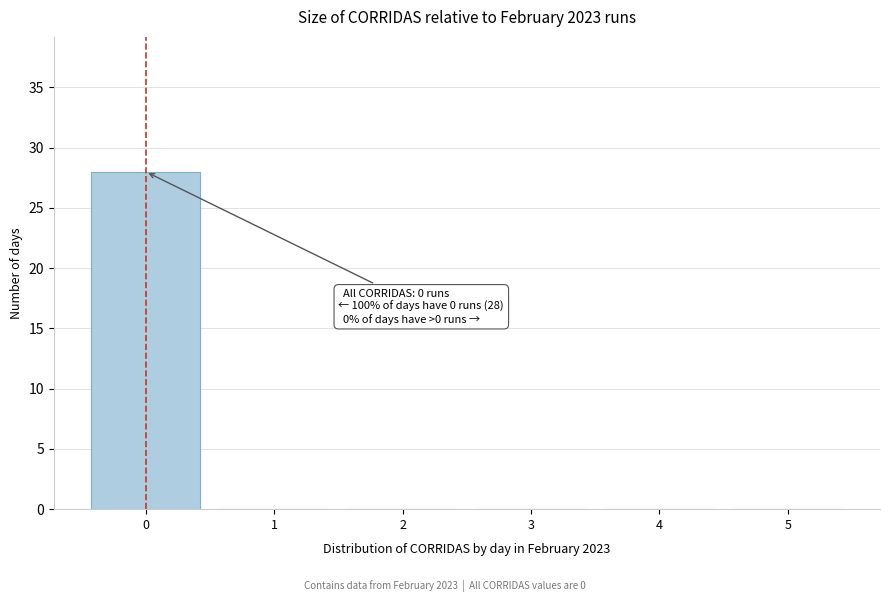

Which range on the x-axis has the tallest bar?

-0.5 to 0.5